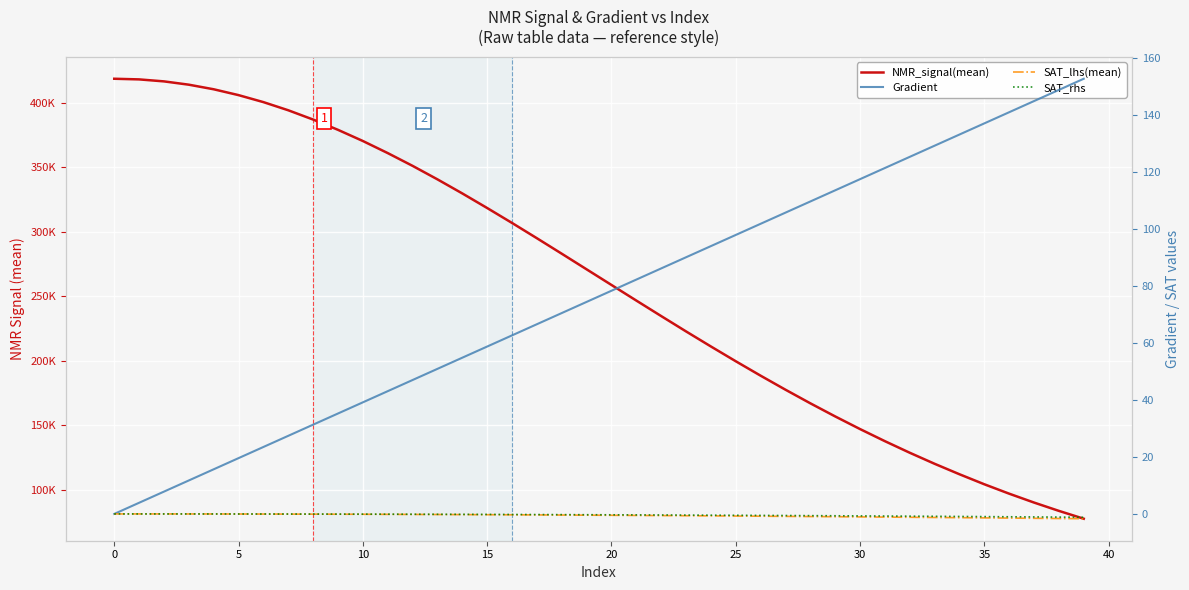

How many positive values does the Gradient series have?

39